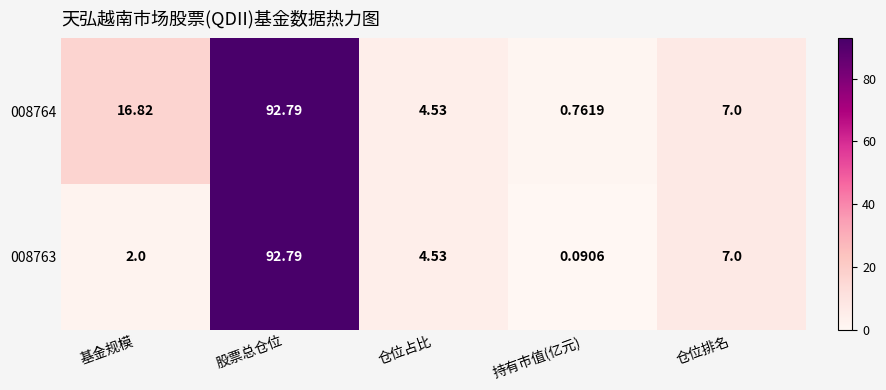

Which series changed the most between 持有市值(亿元) and 仓位排名?

008763